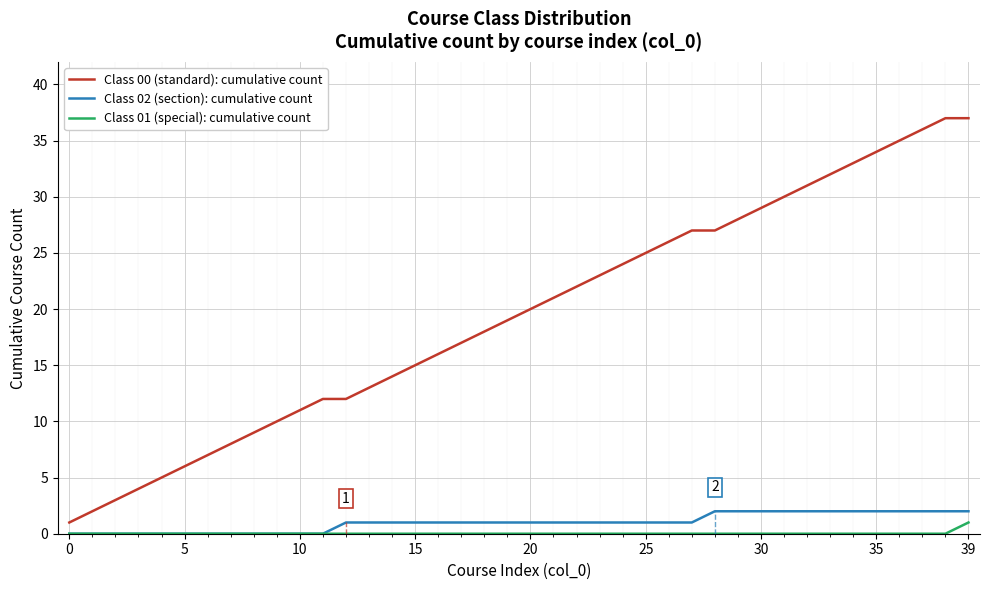

The Class 02 (section): cumulative count series shows -1 at 11. True or false?

False